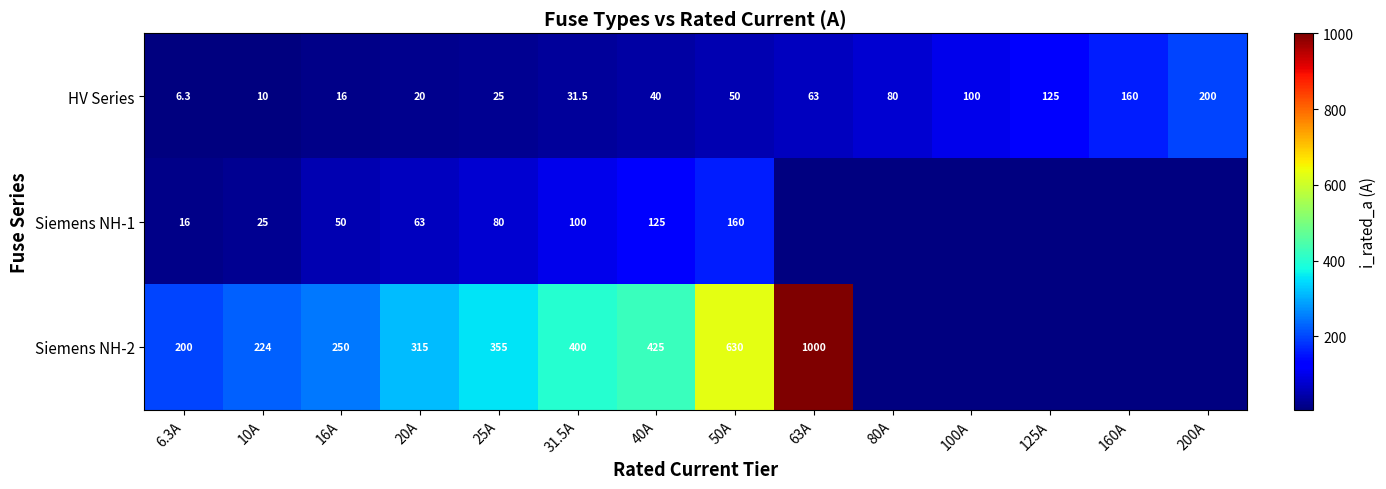

Is the value of Siemens NH-1 at 6.3A greater than the value of HV Series at 25A?

No